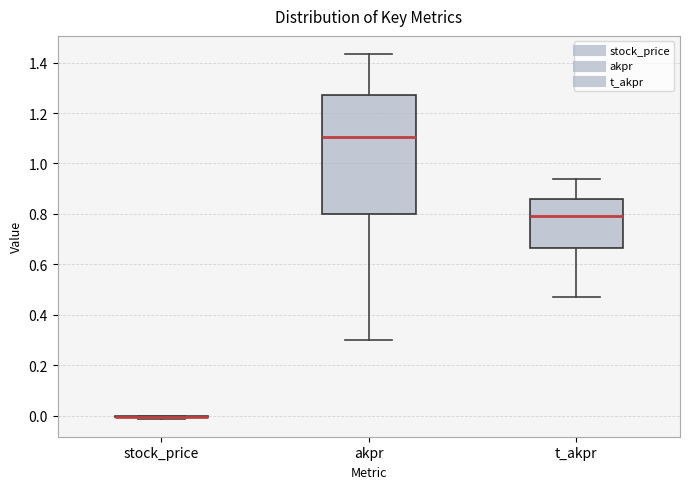

Comparing the boxes themselves (not the whiskers), which one is the tallest?

akpr